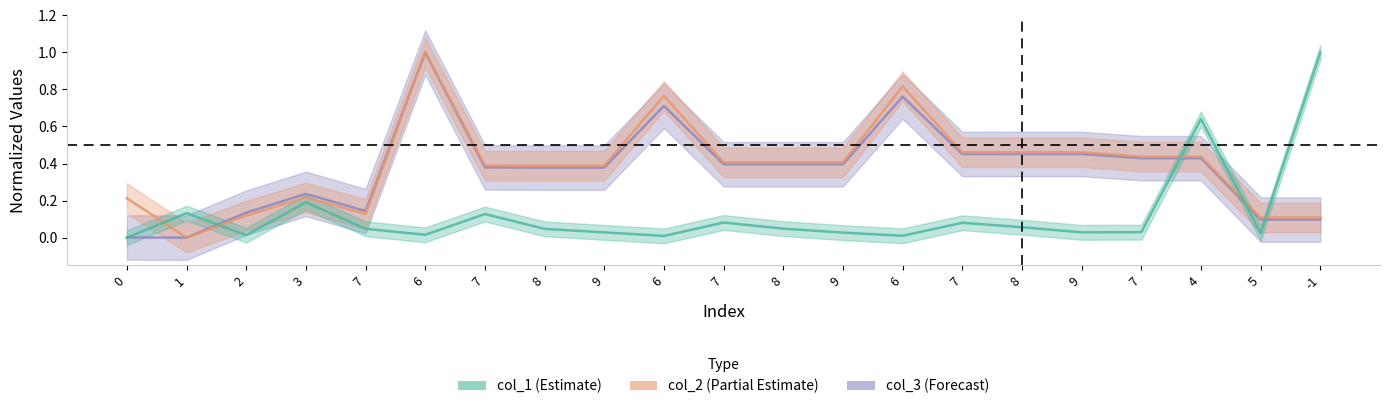

At which category is the sum across all series the highest?

6